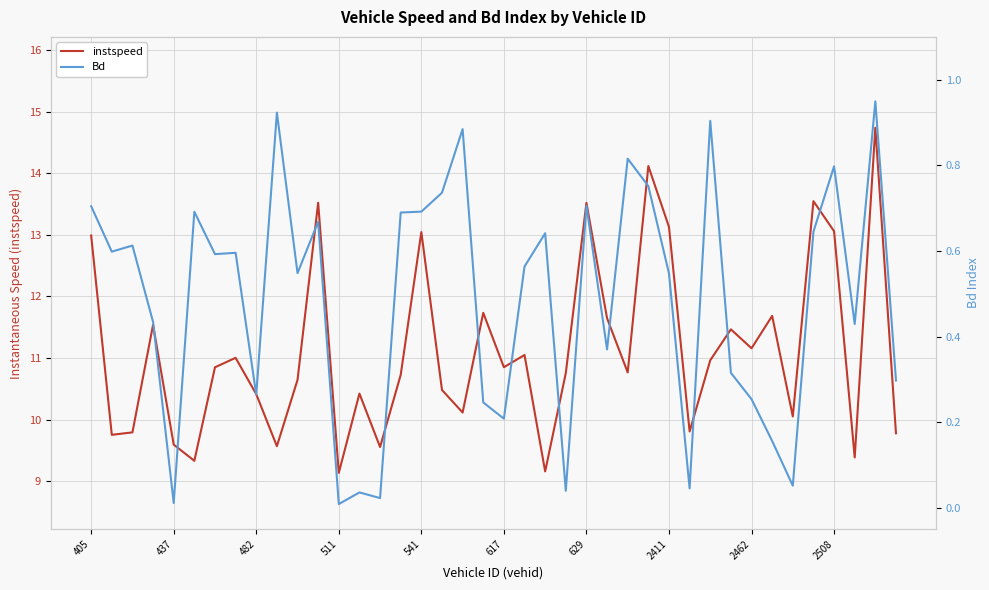

Is it true that Bd equals 0.3 at 15?

False